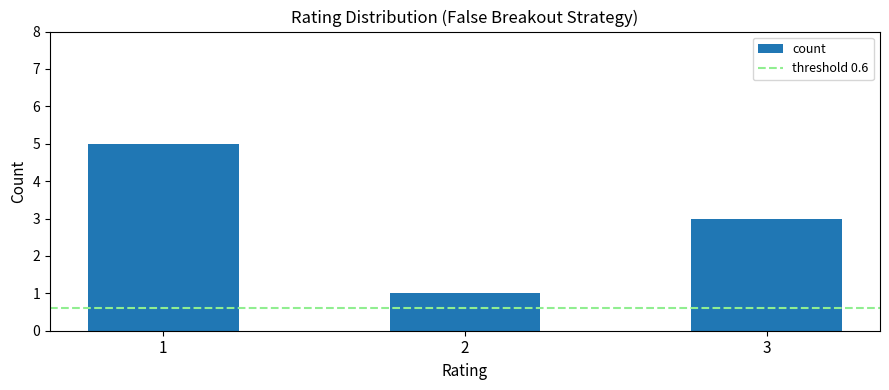

List the labels in order of value, smallest first.

2, 3, 1